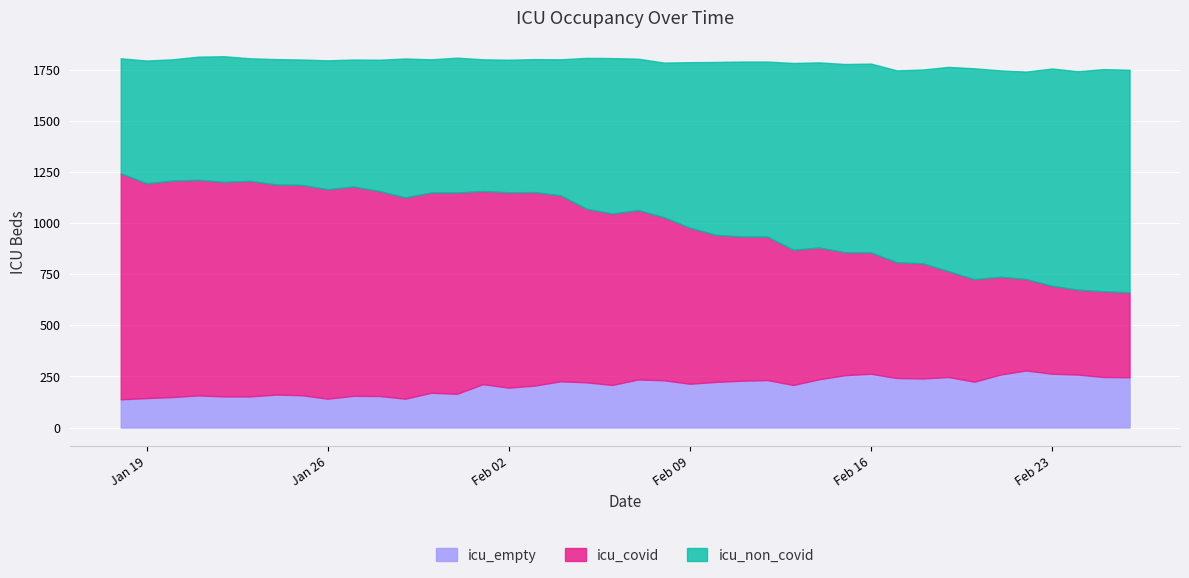

The value of icu_non_covid at 2021-02-01 is 644. True or false?

True